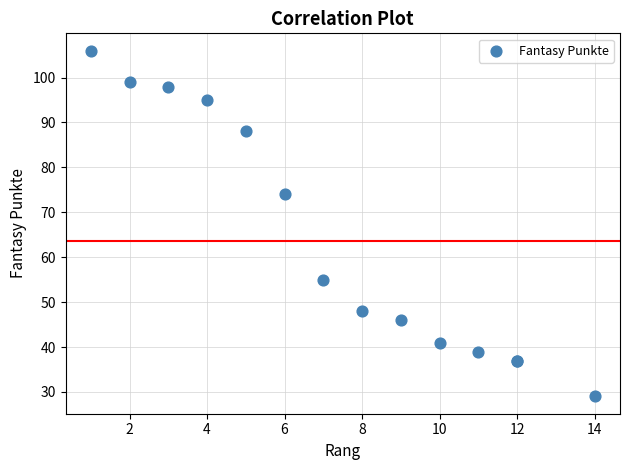

What Y value in the scatter plot is closest to 67?

74